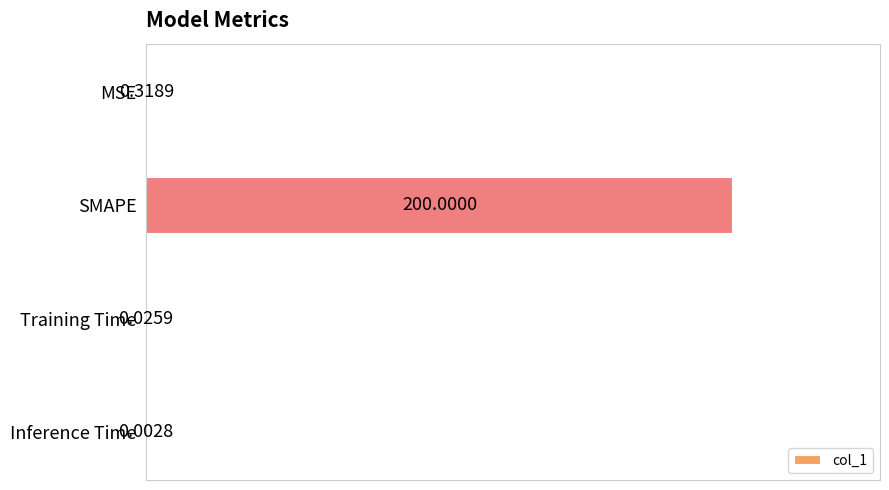

At which category does the chart reach its peak across all series?

SMAPE